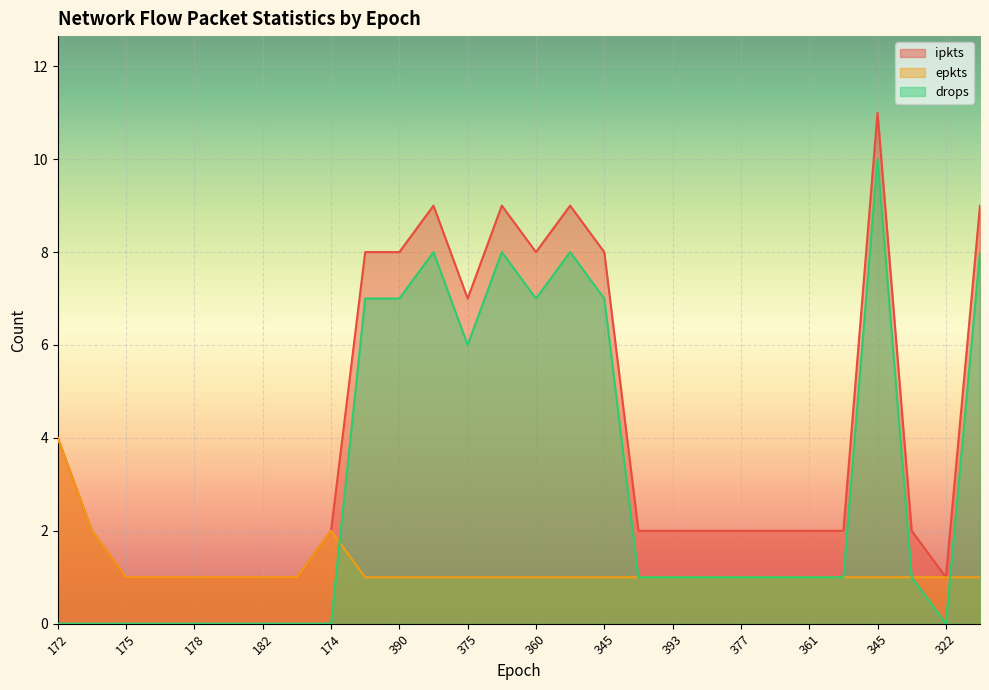

True or false: drops and epkts intersect in this chart.

True